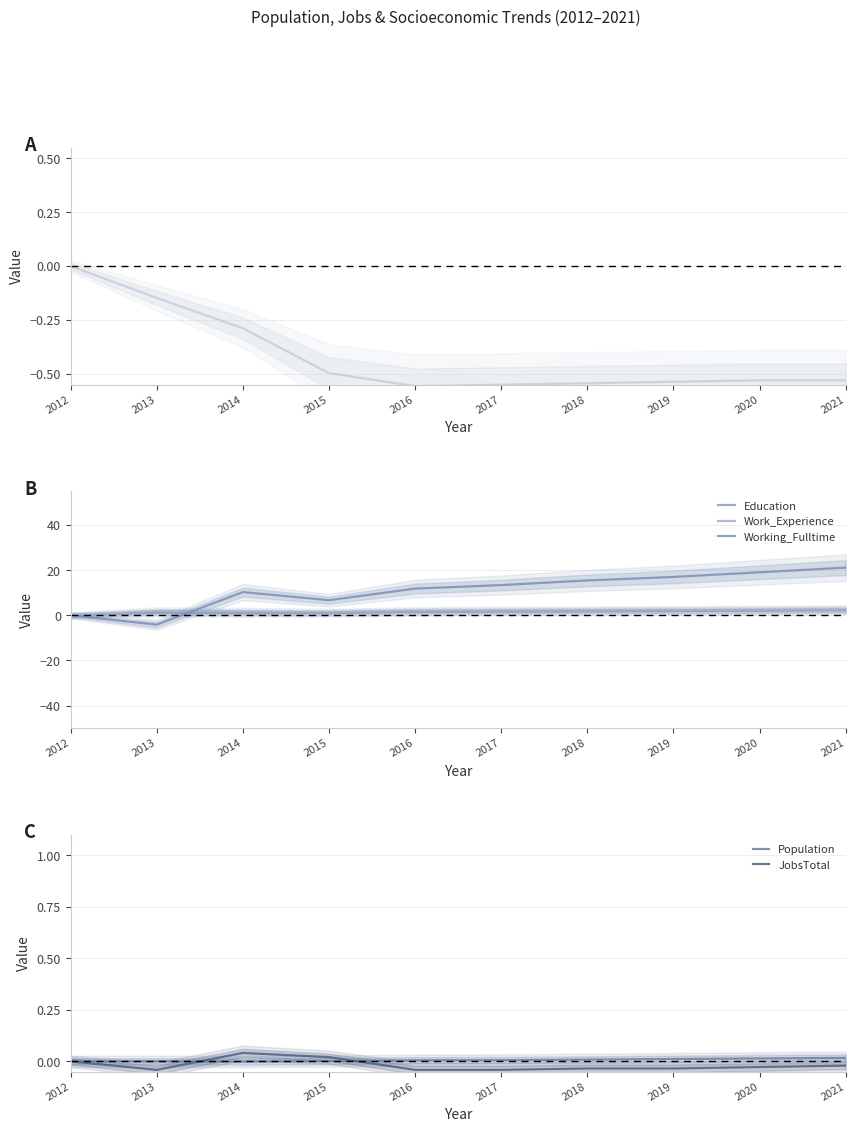

Rank the categories by Poverty value from highest to lowest.

2012, 2013, 2014, 2015, 2020, 2021, 2019, 2018, 2017, 2016